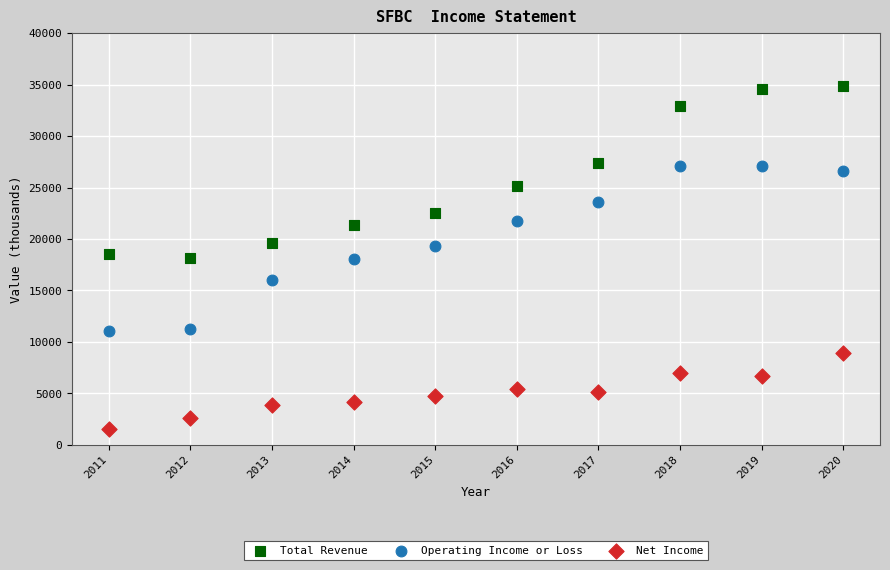

Across all data points, what is the range of Y values (max minus min)?

33400